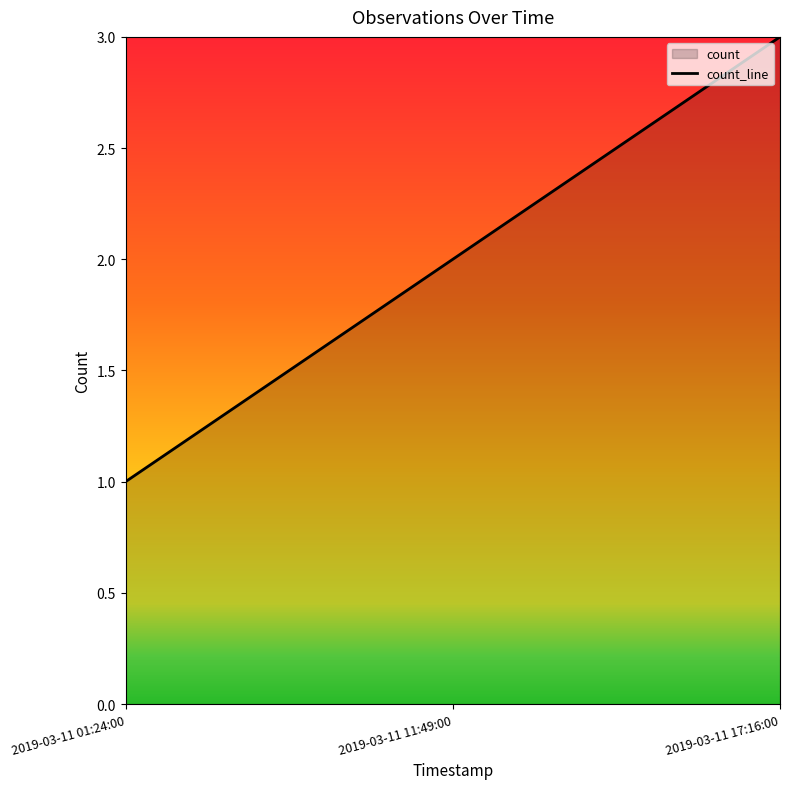

What is the label of the 1st point from the left?

2019-03-11 01:24:00